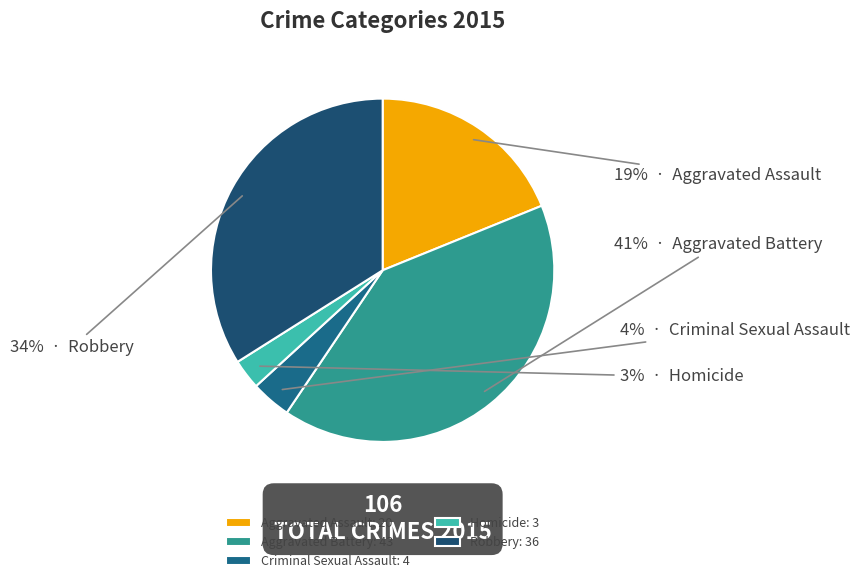

To the nearest percent, what percentage of the pie is Homicide?

3%